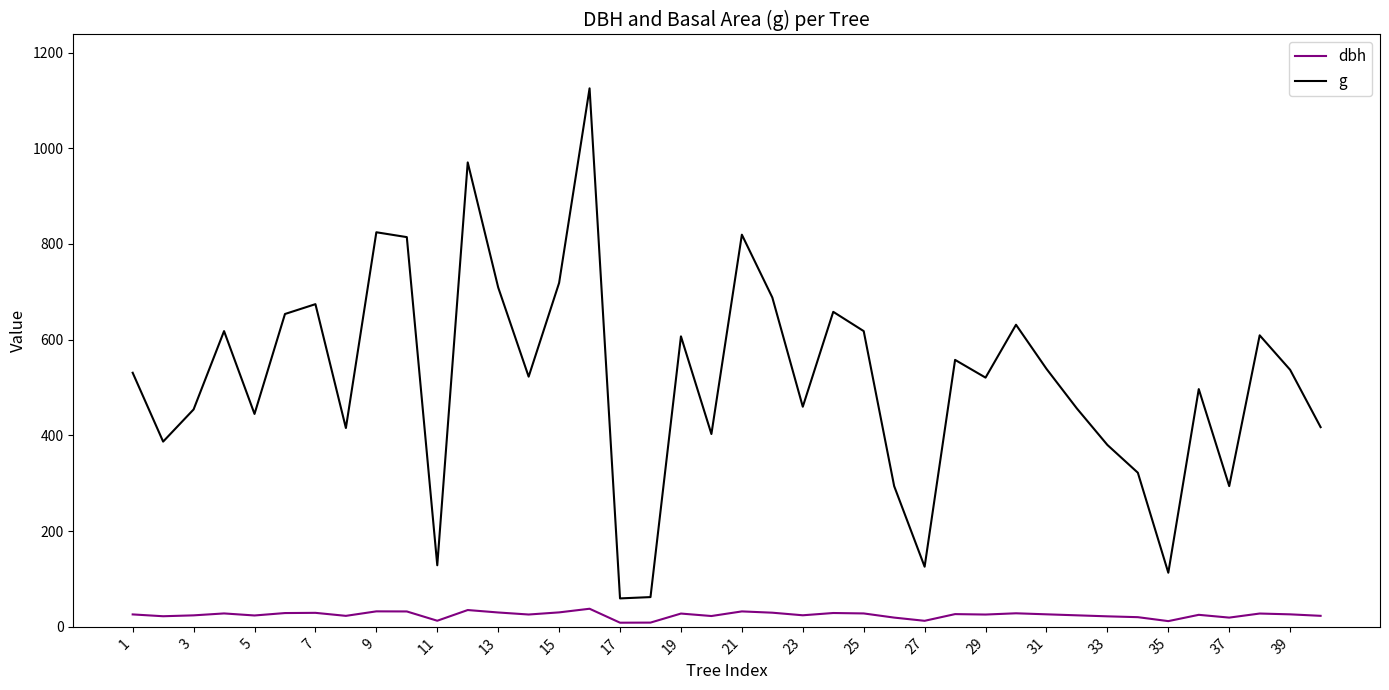

True or false: g and dbh intersect in this chart.

False